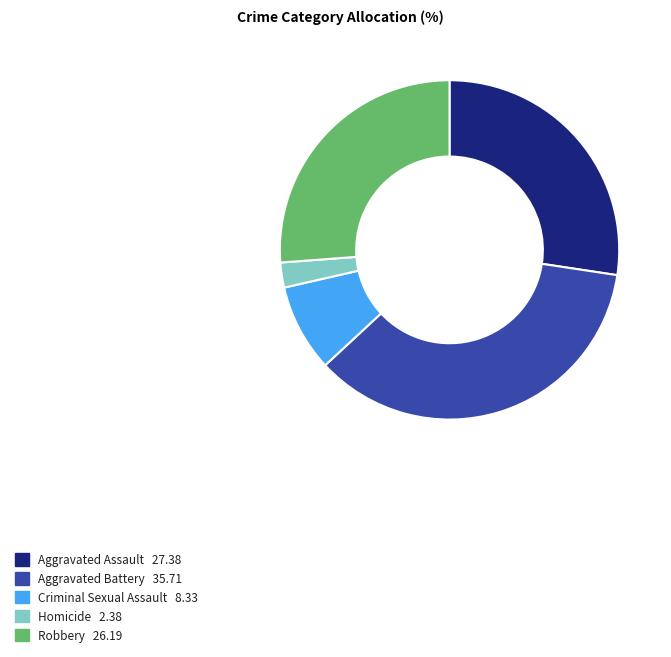

True or false: Aggravated Battery accounts for 36% of the total.

True